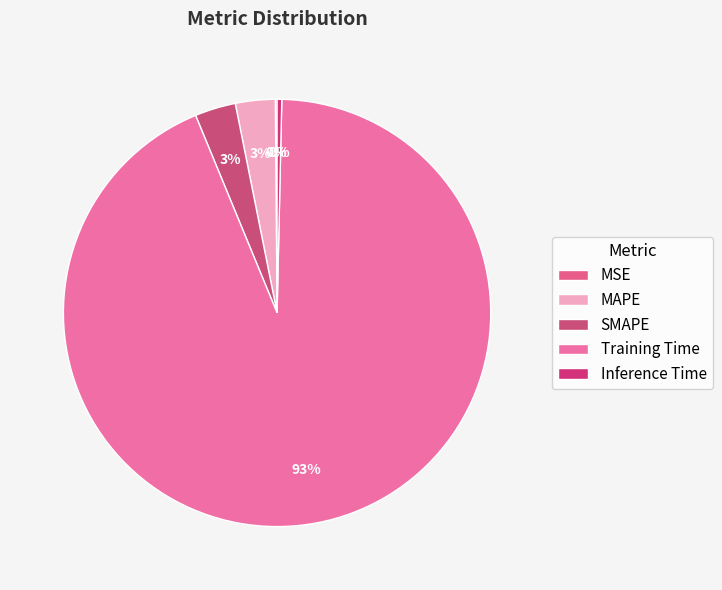

Rank the categories by value from highest to lowest.

Training Time, SMAPE, MAPE, Inference Time, MSE